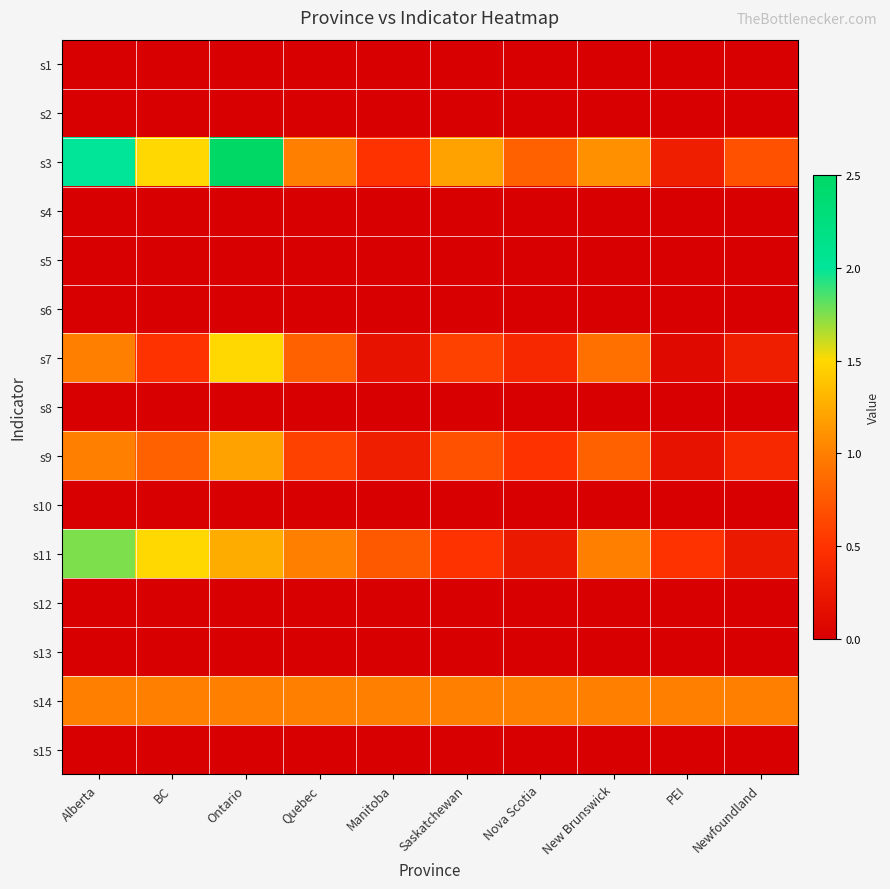

Which series changed the most between Manitoba and PEI?

s11